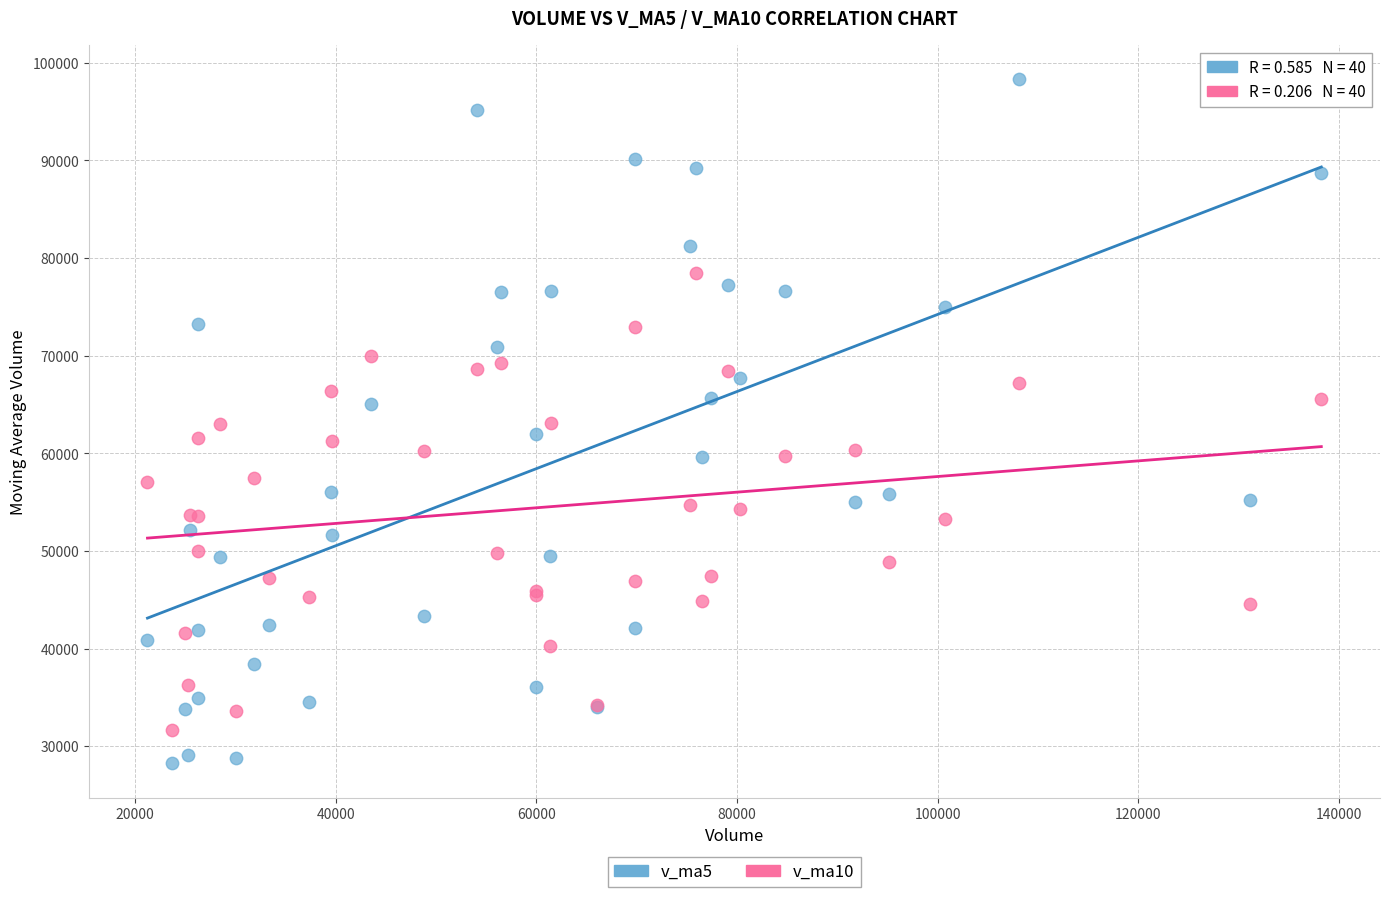

Which series has the largest Y range (max minus min)?

v_ma5